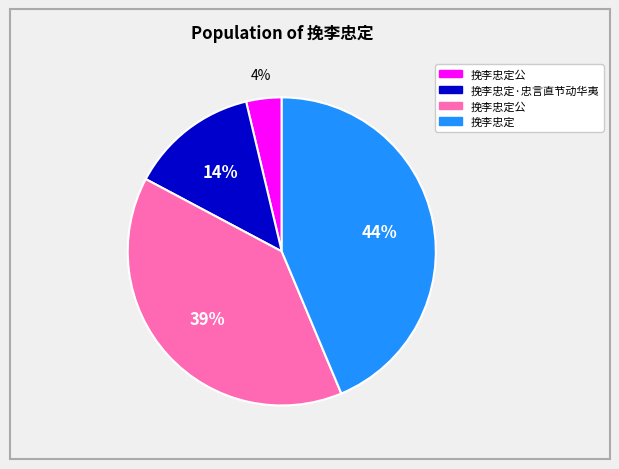

To the nearest percent, what is the difference between the largest and smallest slice percentages?

40%